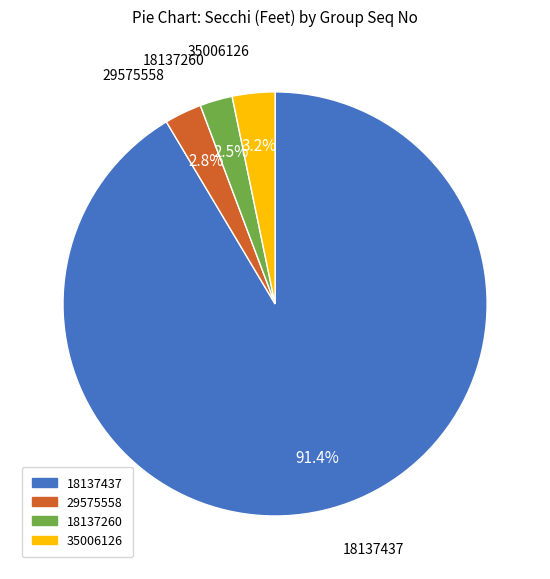

To the nearest percent, what percentage of the pie is 29575558?

3%